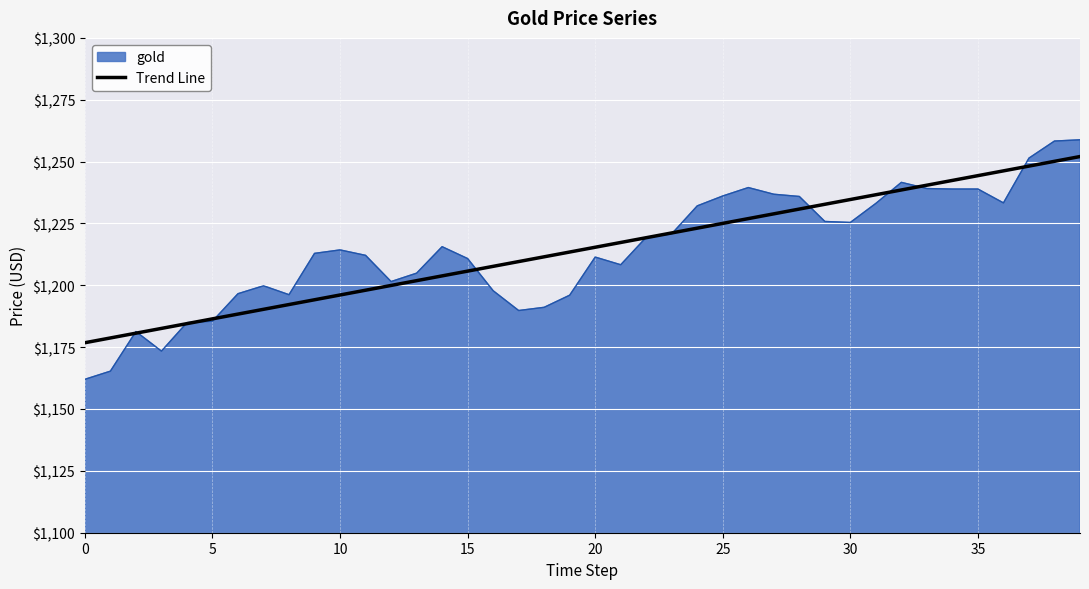

Which series has the largest range (max minus min)?

gold